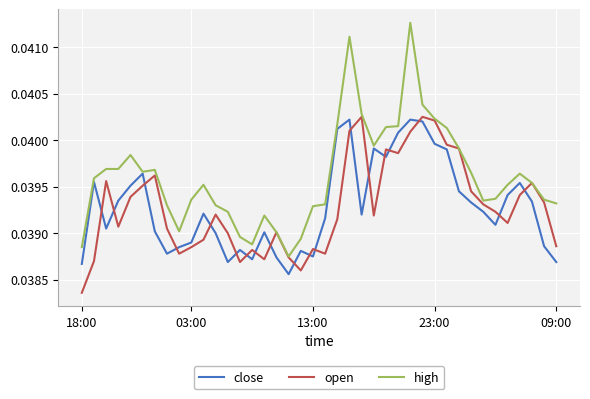

Which series has the largest total across all categories?

high